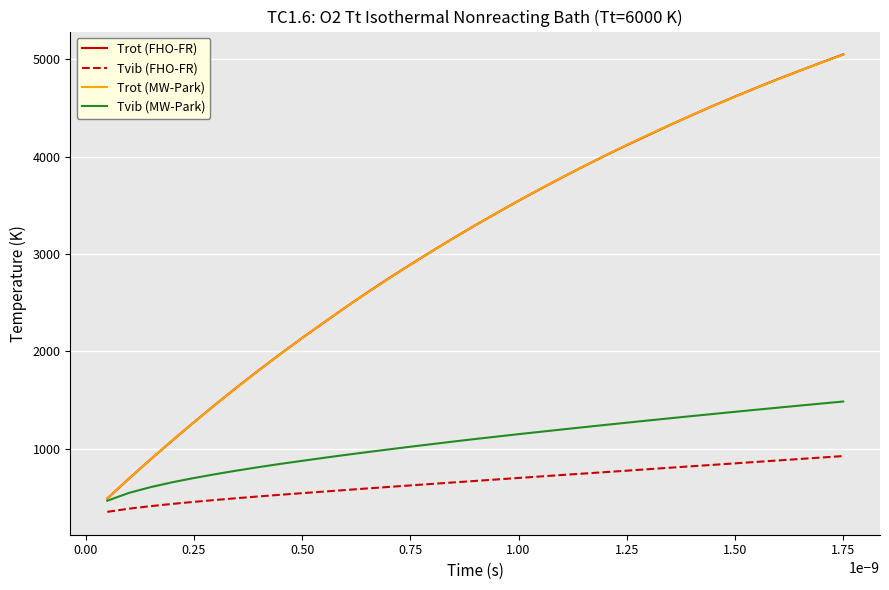

True or false: Tvib (FHO-FR) and Trot (MW-Park) cross at least once.

False